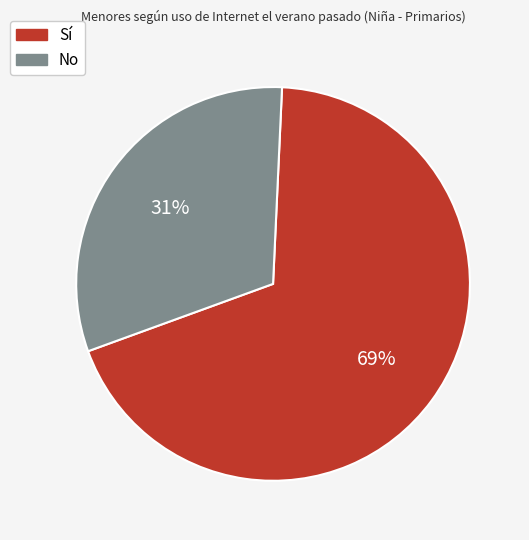

Count the number of slices in the pie.

2